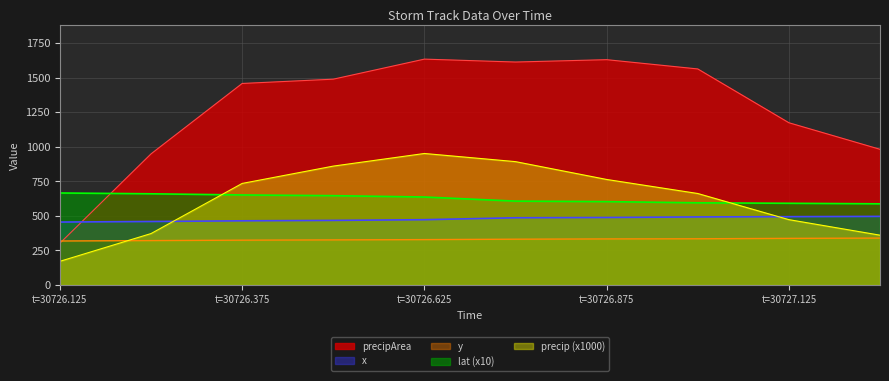

Which series ends up on top after the final intersection of precip and x?

x